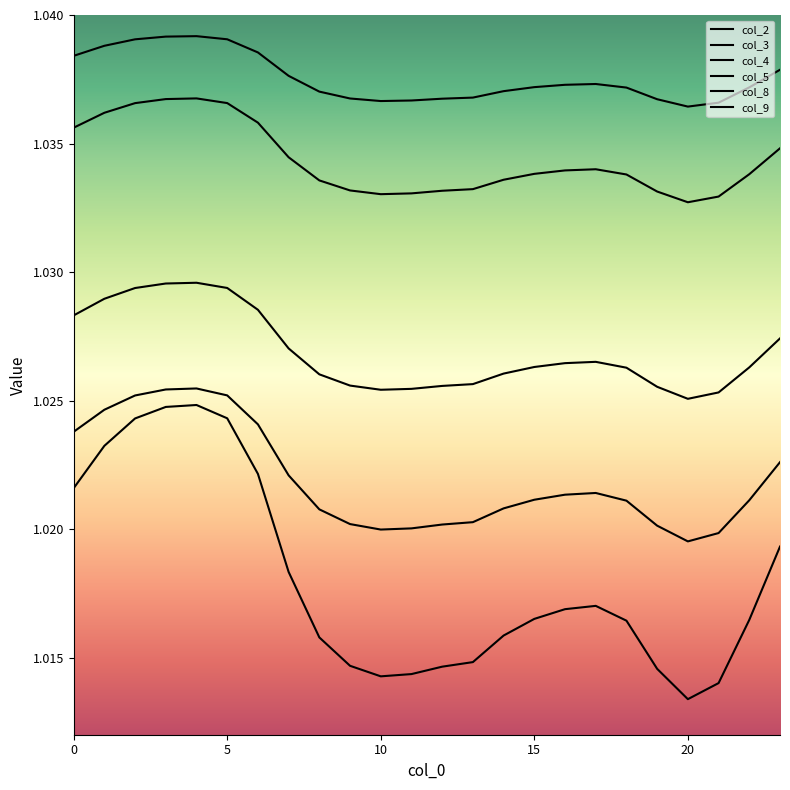

How many lines are shown in the chart?

6